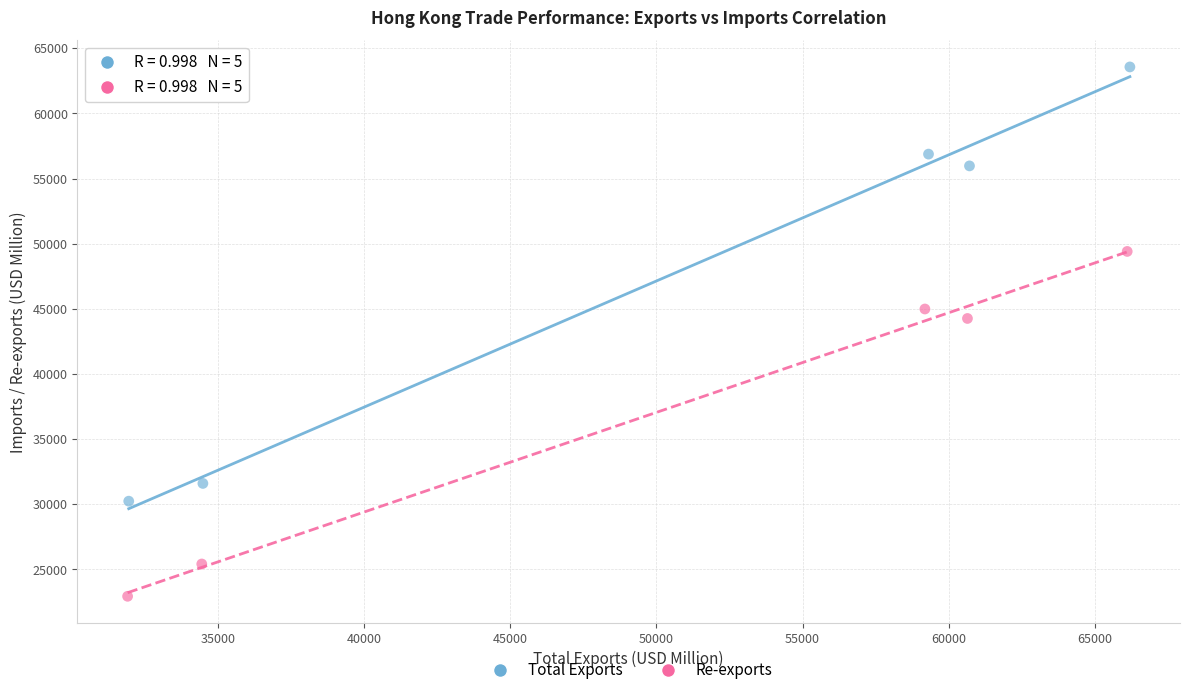

Which series has the widest spread of Y values?

Total Exports